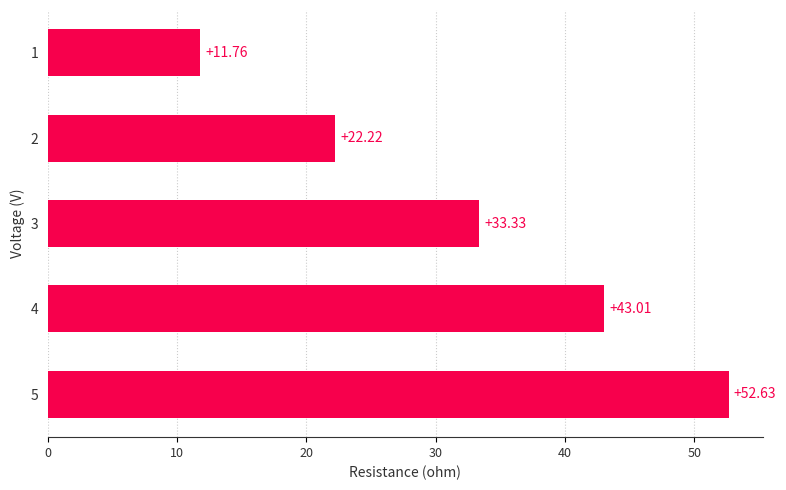

What is the change in value from 5 to 4?

-9.6